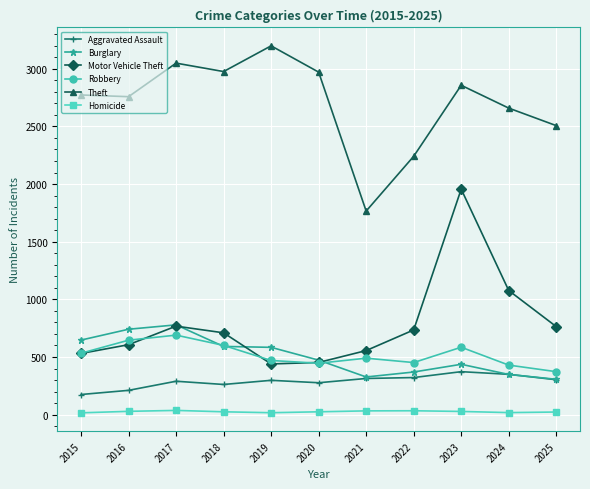

At how many categories does at least one series exceed 2001?

10